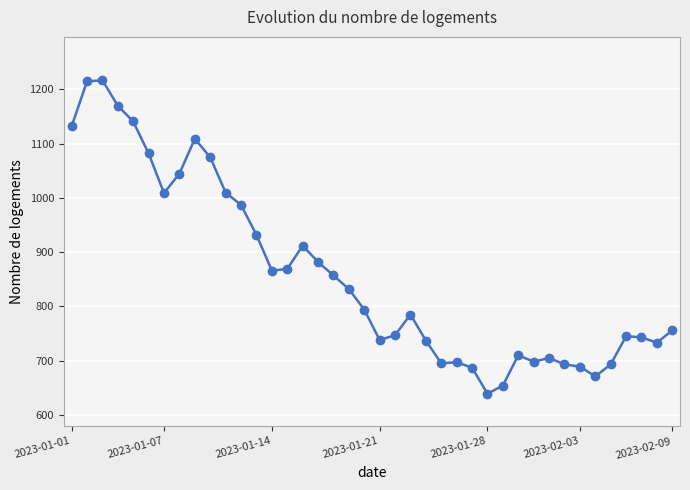

Is it true that the value at 25 is 697?

True